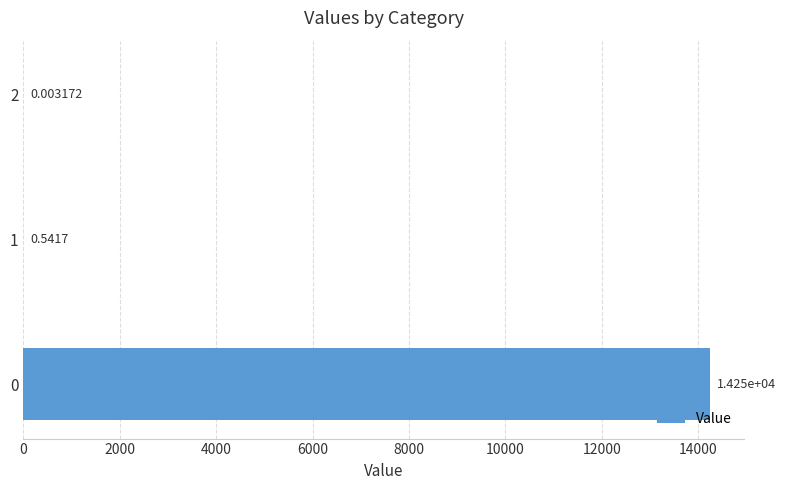

What is the change in value from 0 to 1?

-14250.5